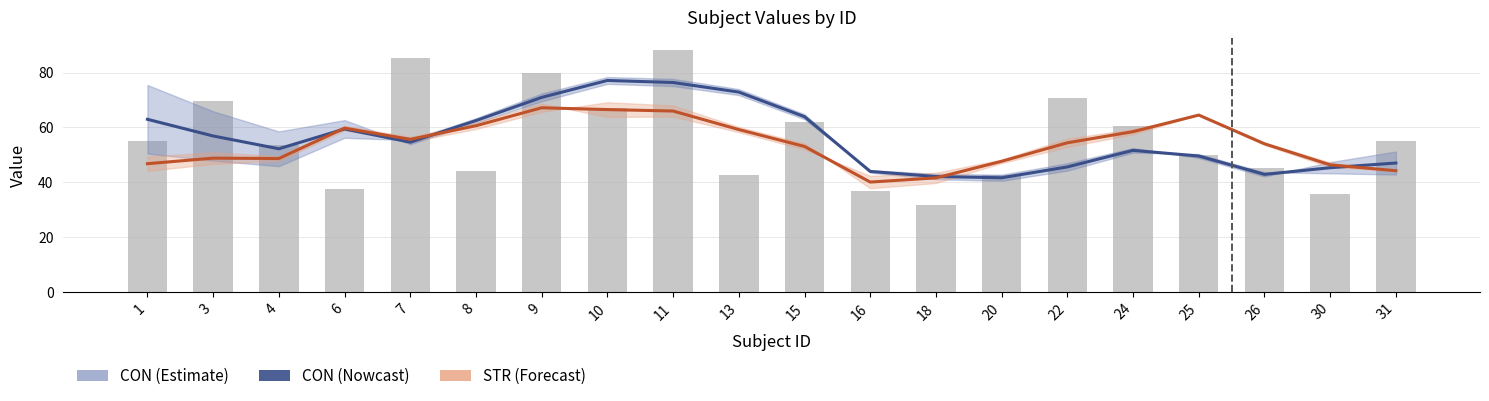

What is the sum of all CON (Nowcast) values?

1120.0